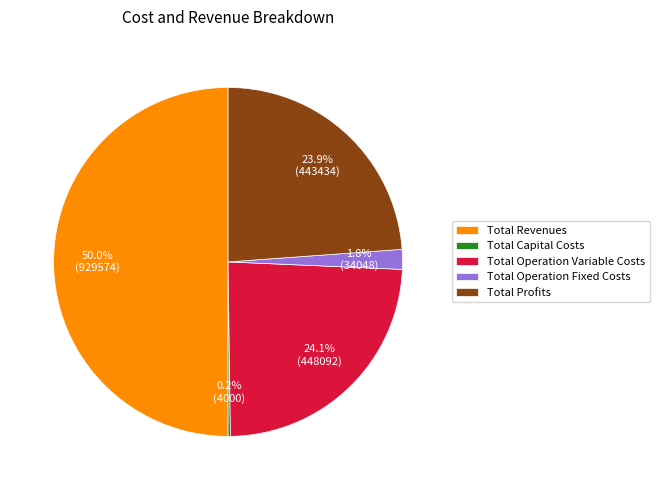

Is it true that Total Operation Variable Costs is 24% of the pie?

True